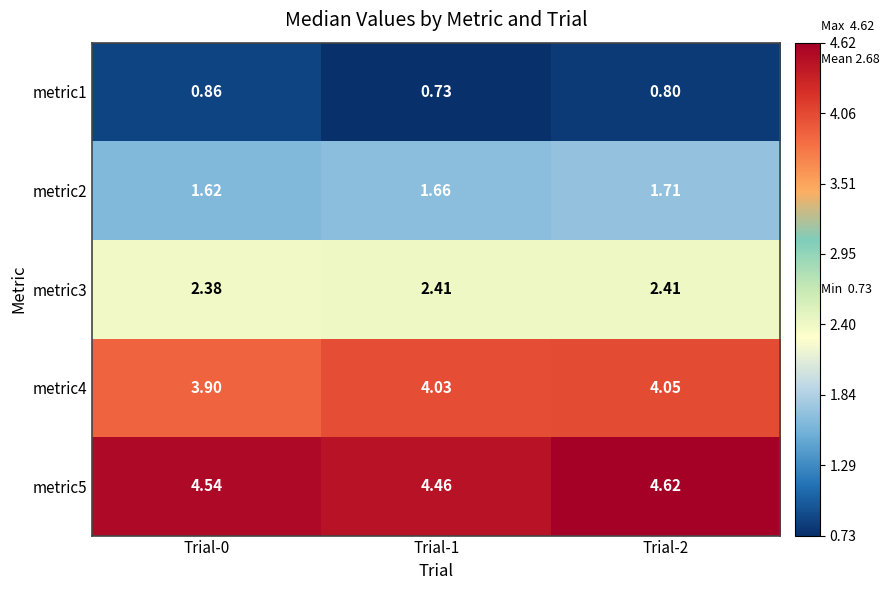

Is the value of metric1 at Trial-2 greater than the value of metric5 at Trial-2?

No